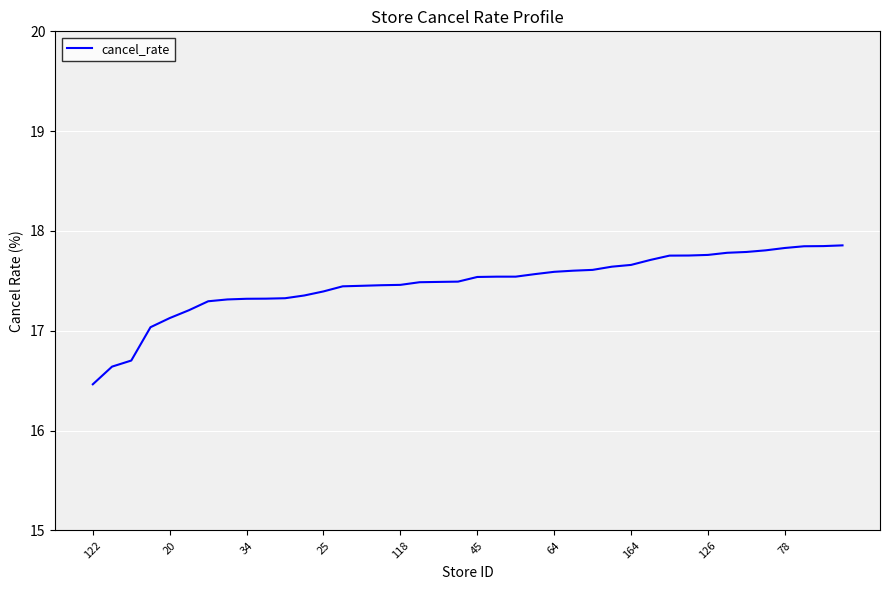

What is the greatest value displayed?

17.9